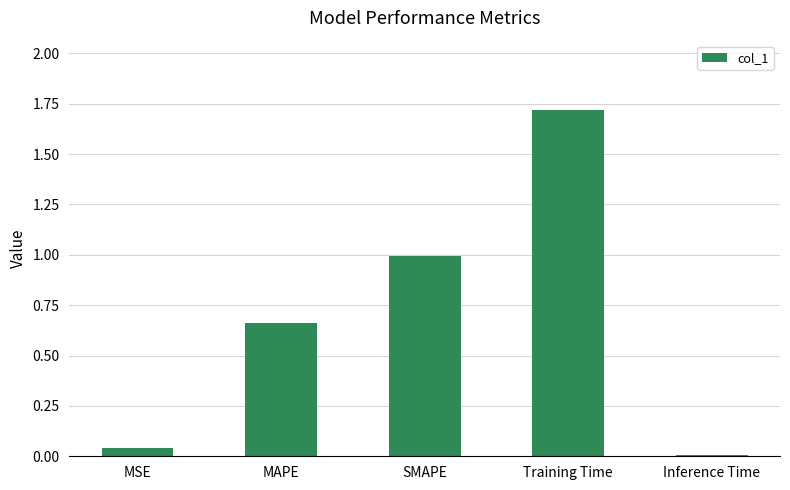

Is it true that the value at Inference Time is 0.0?

True